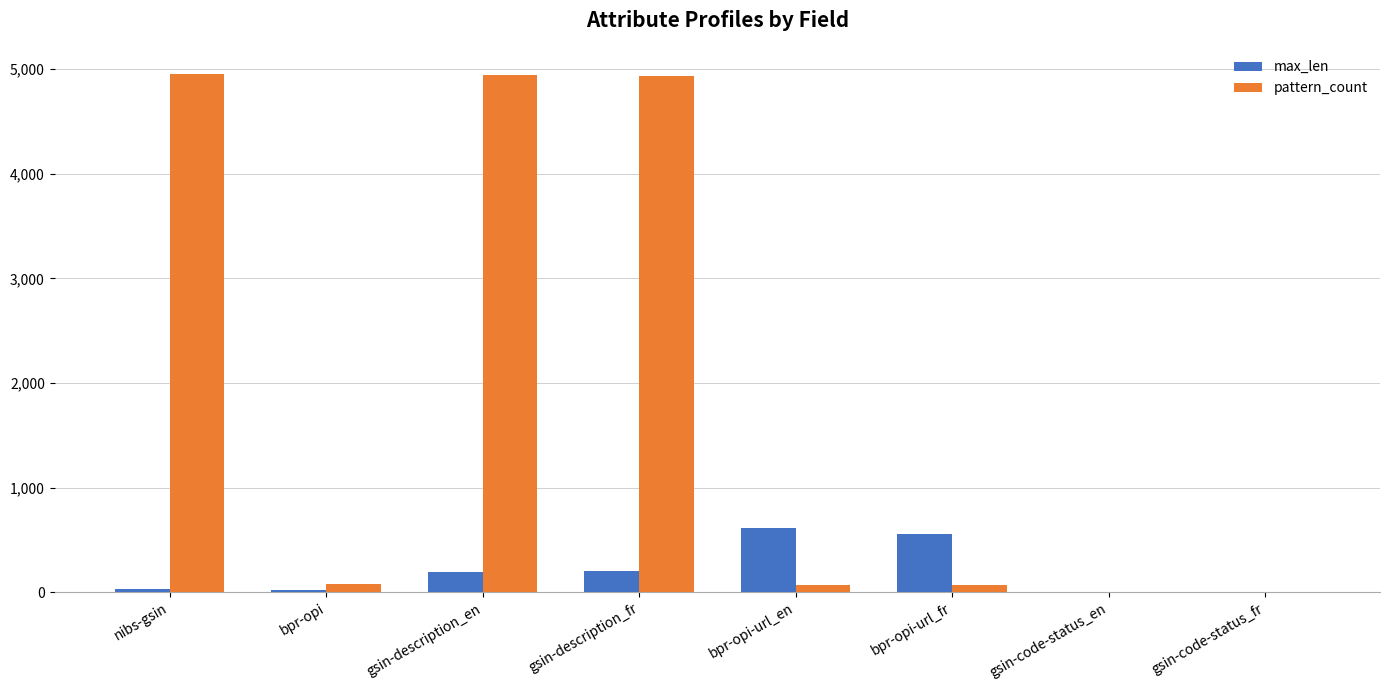

The value of pattern_count at gsin-code-status_en is 1. True or false?

True